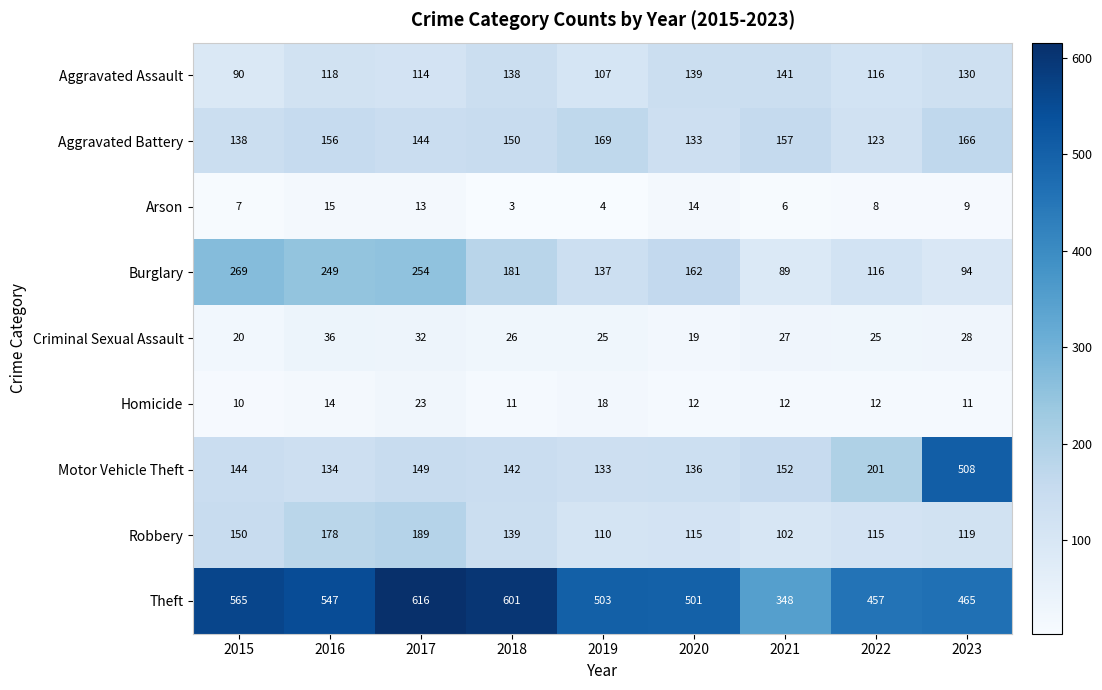

What is the difference between the second highest and second lowest values in the Homicide series?

7